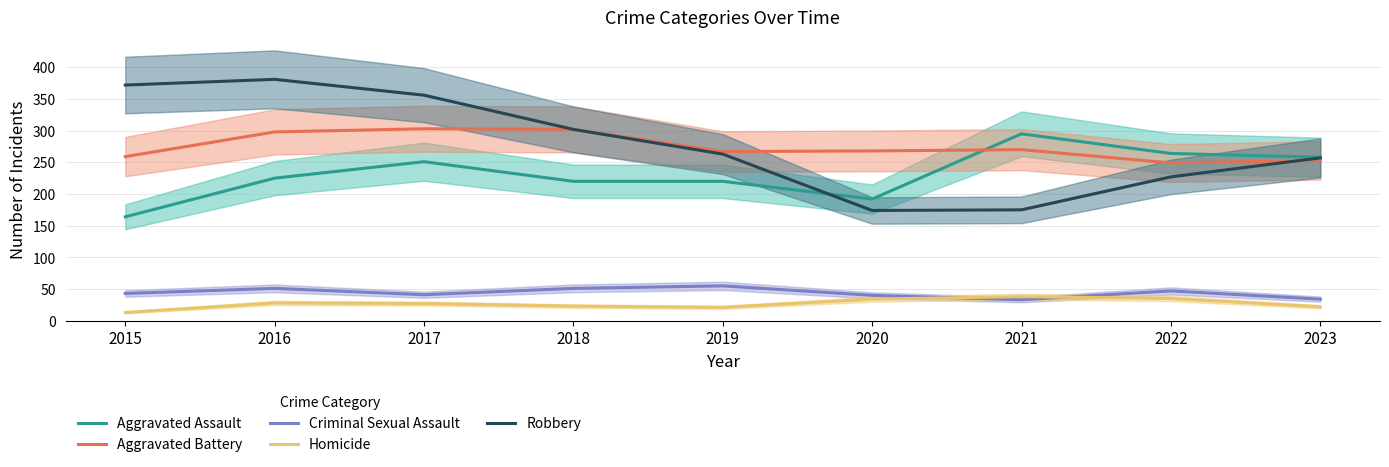

The value of Criminal Sexual Assault at 2018 is 51. True or false?

True